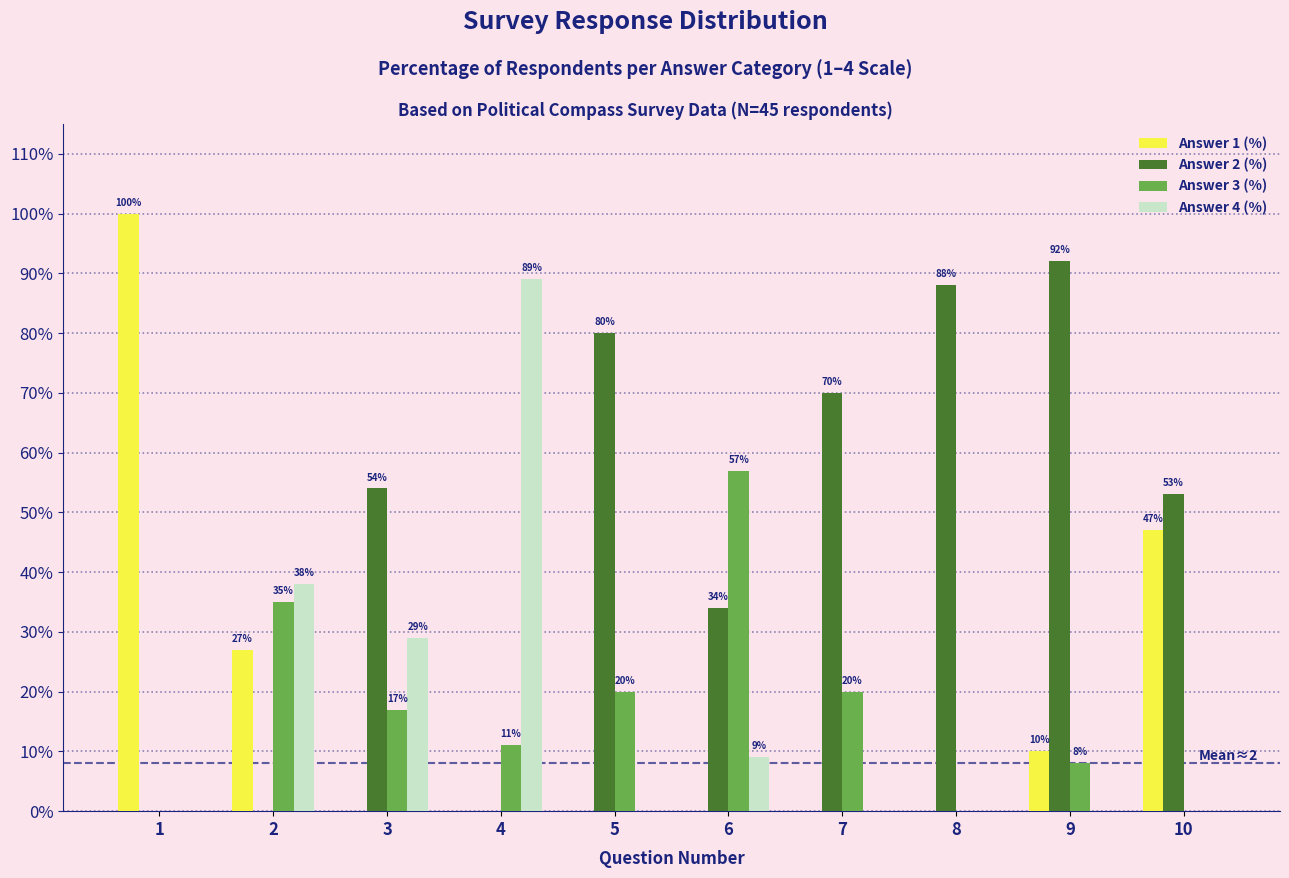

What is the sum of all Answer 4 (%) values?

165